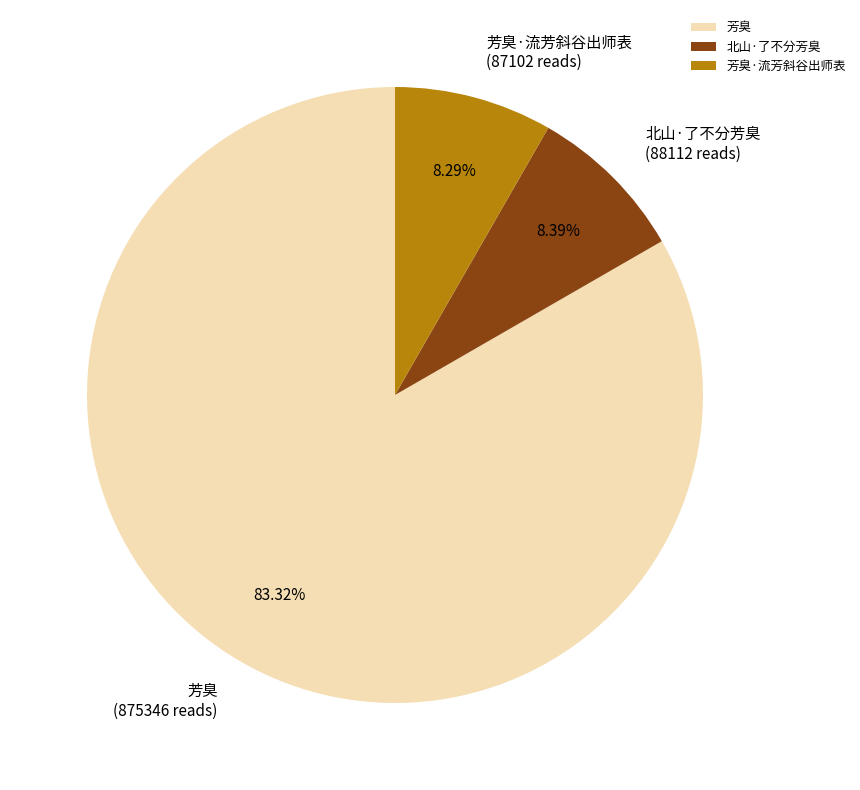

Is it true that 芳臭 is 83% of the pie?

True